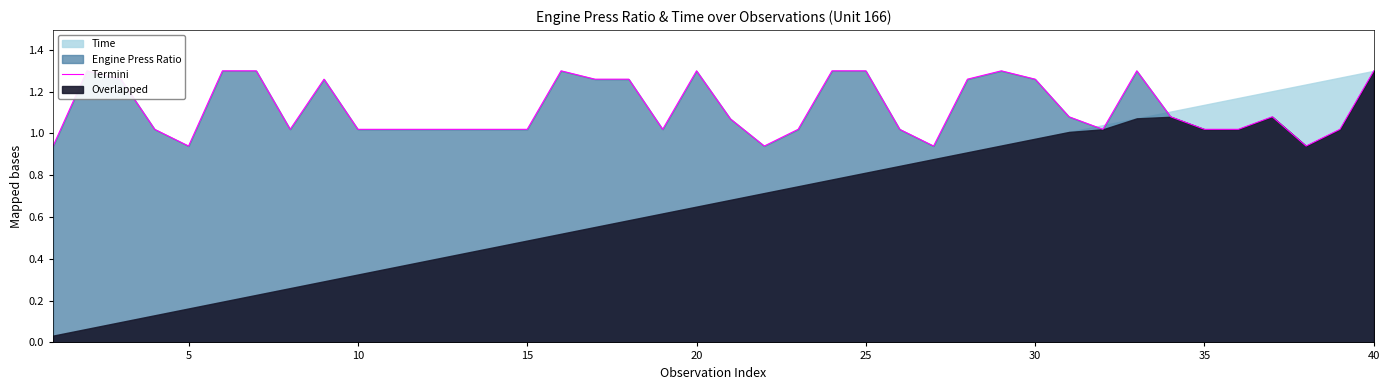

What is the difference between the maximum and minimum values?

0.4